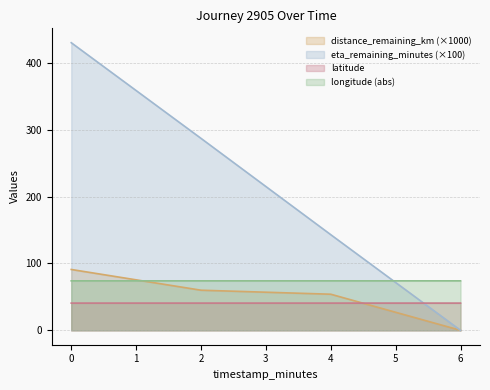

What is the difference between the highest and lowest values at 0?

389.3